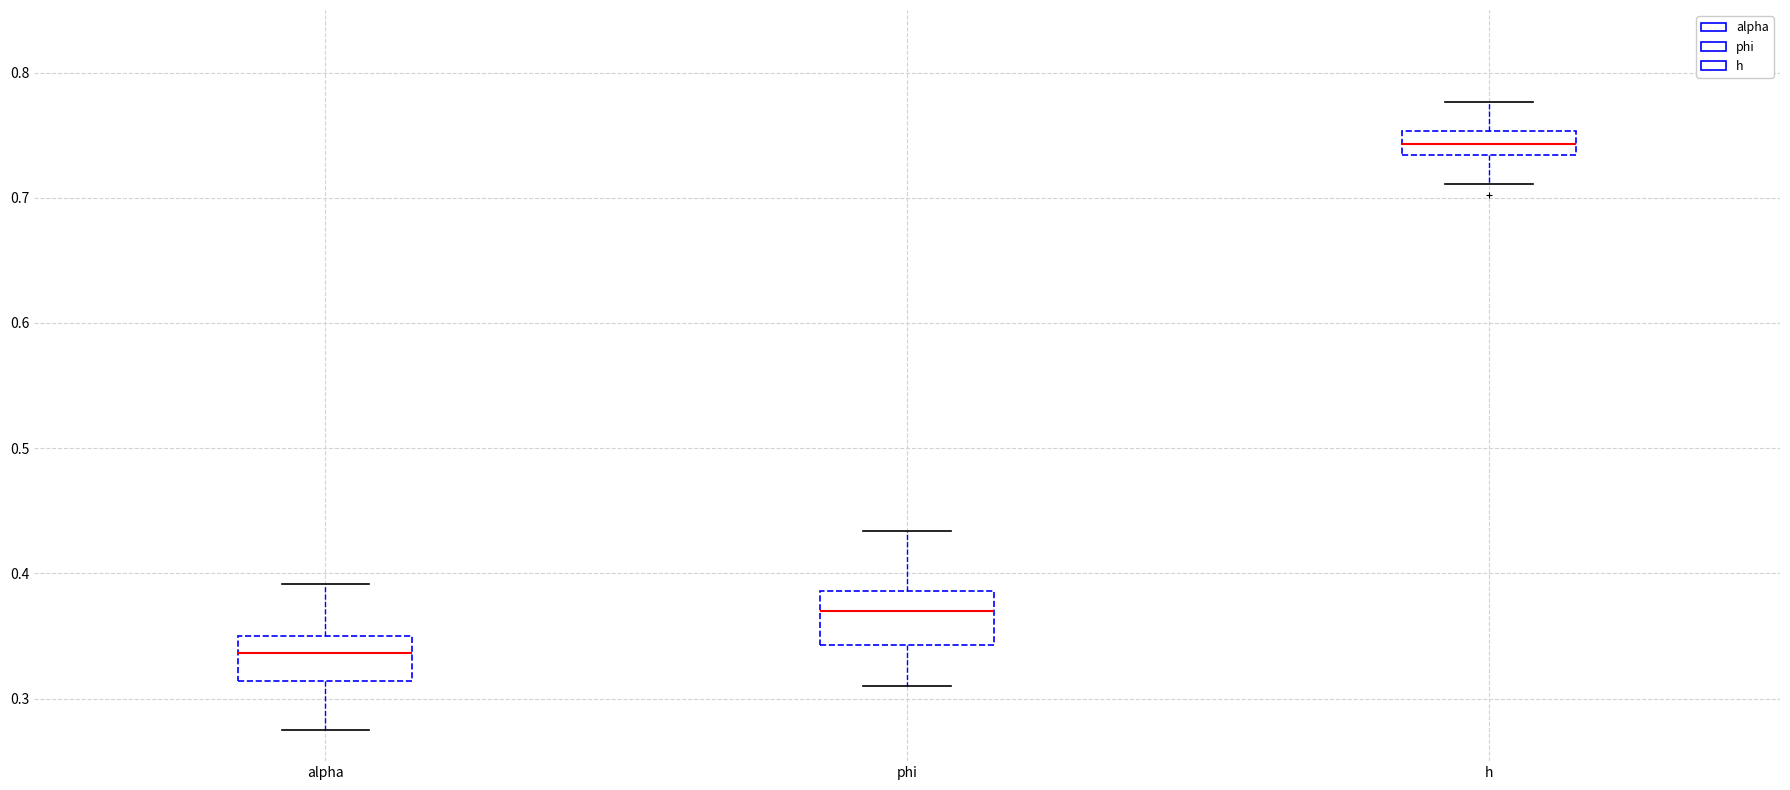

Where is the lower edge of the box for phi on the y-axis? The values are not printed on the chart, so give them approximately, as read against the axis.

0.34